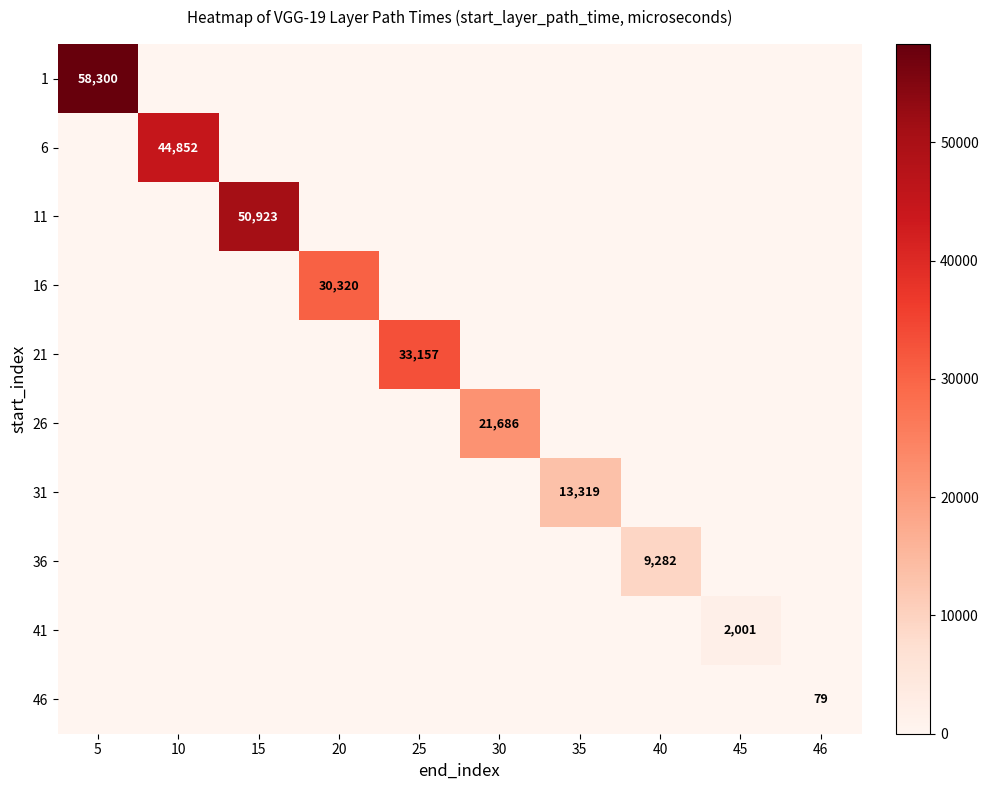

The value of 26 at 30 is 32850. True or false?

False